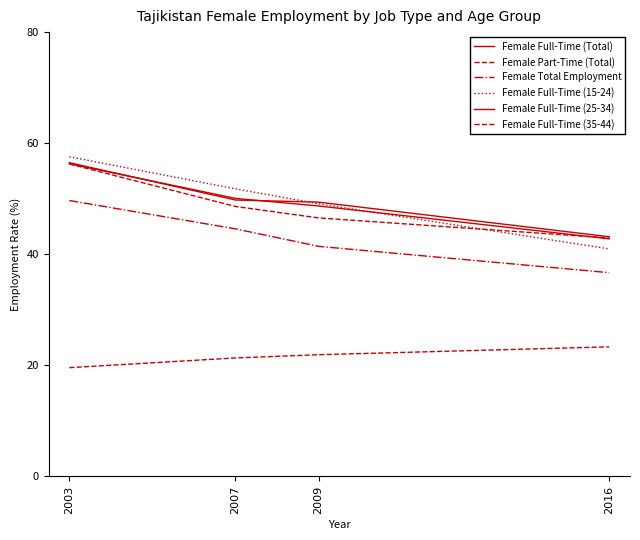

List the series in order of their peak value, lowest first.

Female Part-Time (Total), Female Total Employment, Female Full-Time (35-44), Female Full-Time (Total), Female Full-Time (25-34), Female Full-Time (15-24)